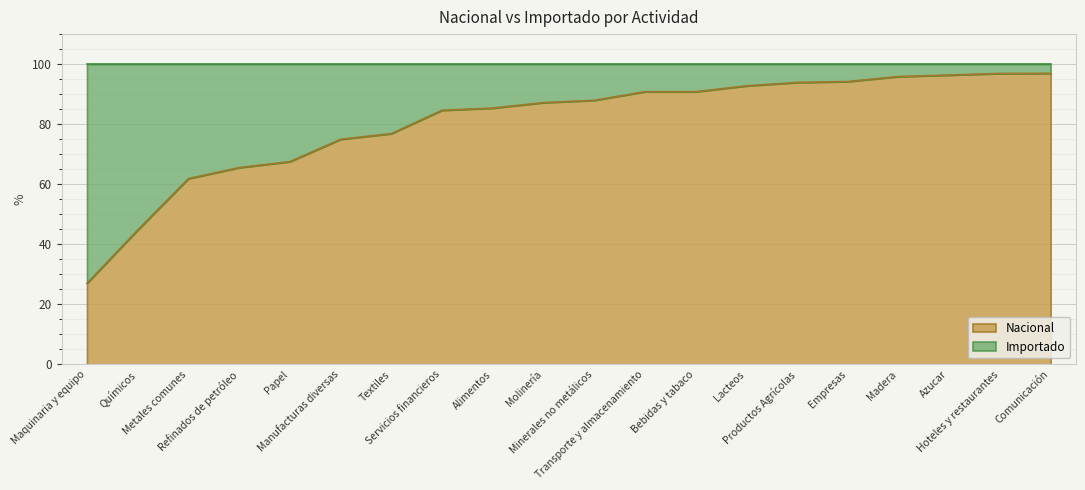

What is the minimum value for Nacional?

27.0